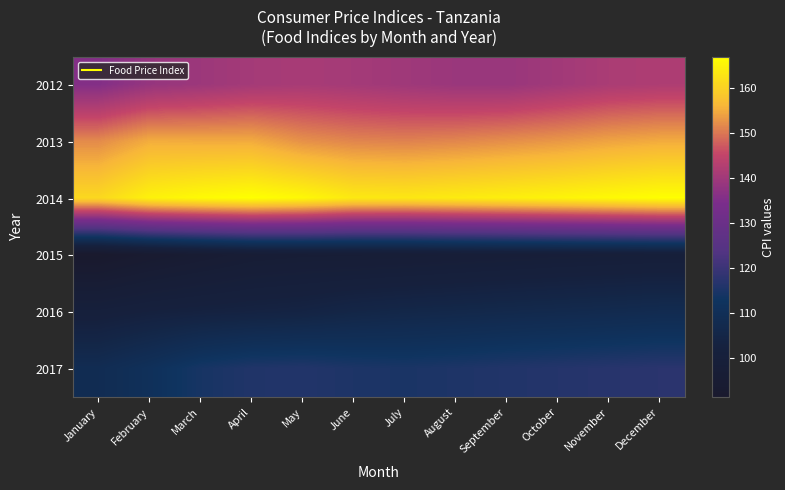

Which label corresponds to the smallest value in the chart?

January